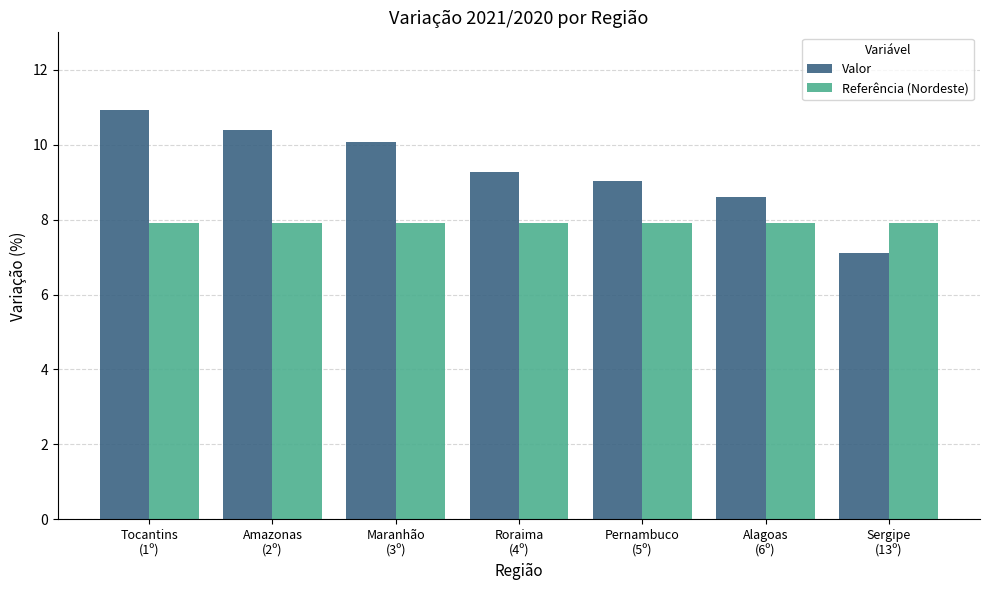

The value of Referência (Nordeste) at Sergipe
(13º) is 7.9. True or false?

True